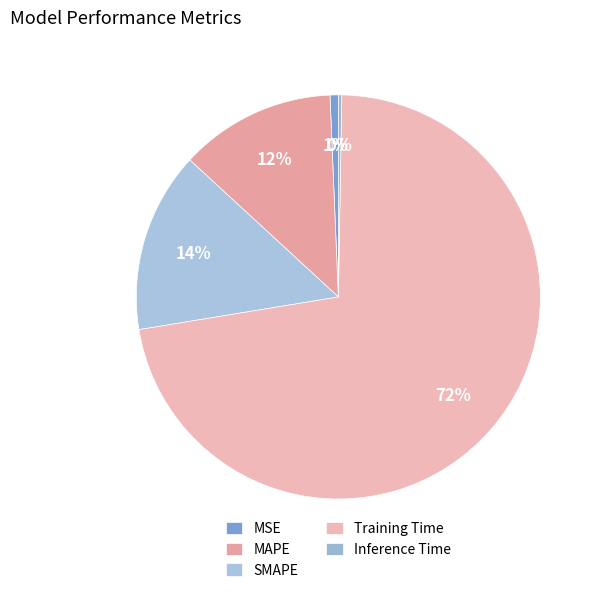

True or false: Training Time accounts for 72% of the total.

True